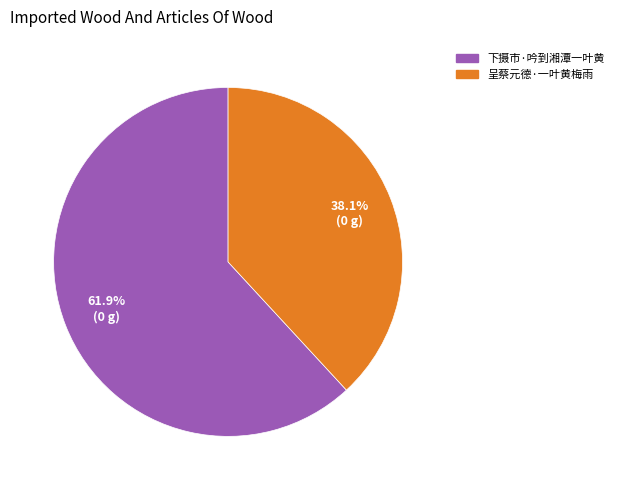

What percentage is the 呈蔡元德·一叶黄梅雨 slice, to the nearest percent?

38%